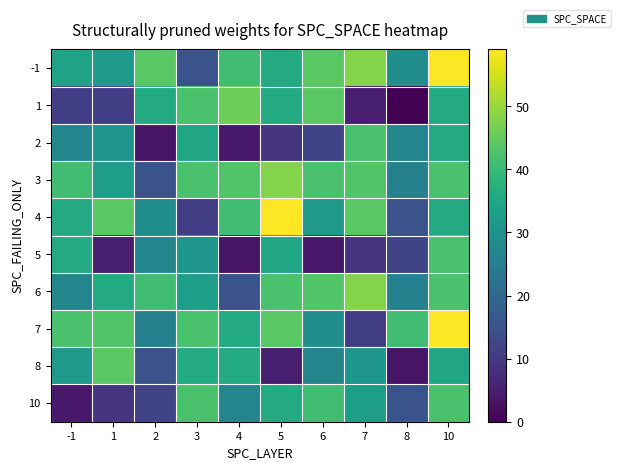

At how many categories does at least one series exceed 7?

10